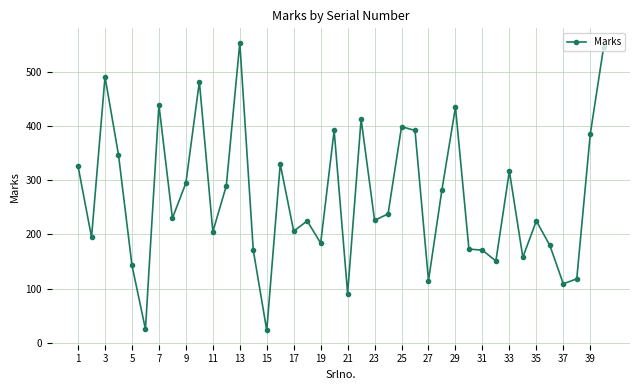

How many values are below 230?

20